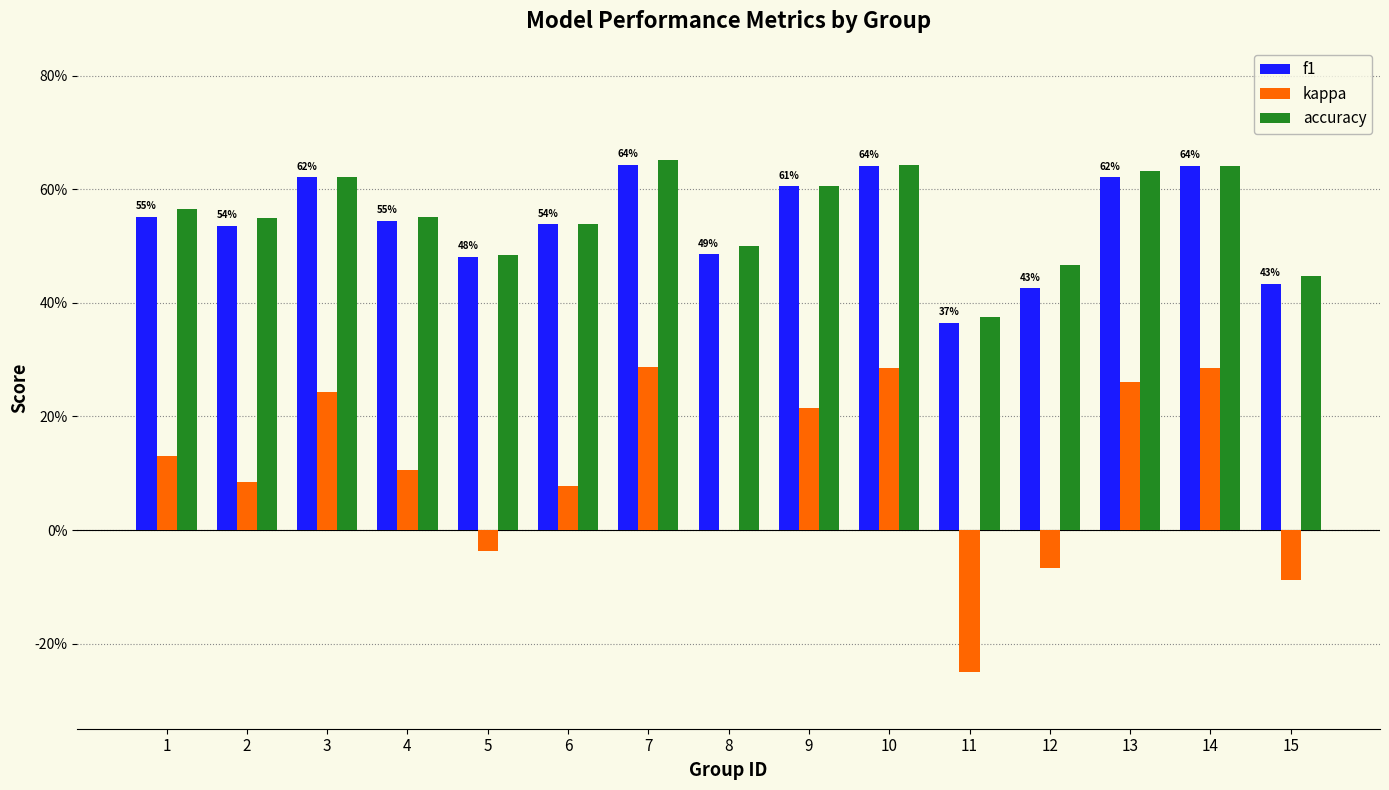

What is the value of the f1 bar at the 9th from the left?

0.6